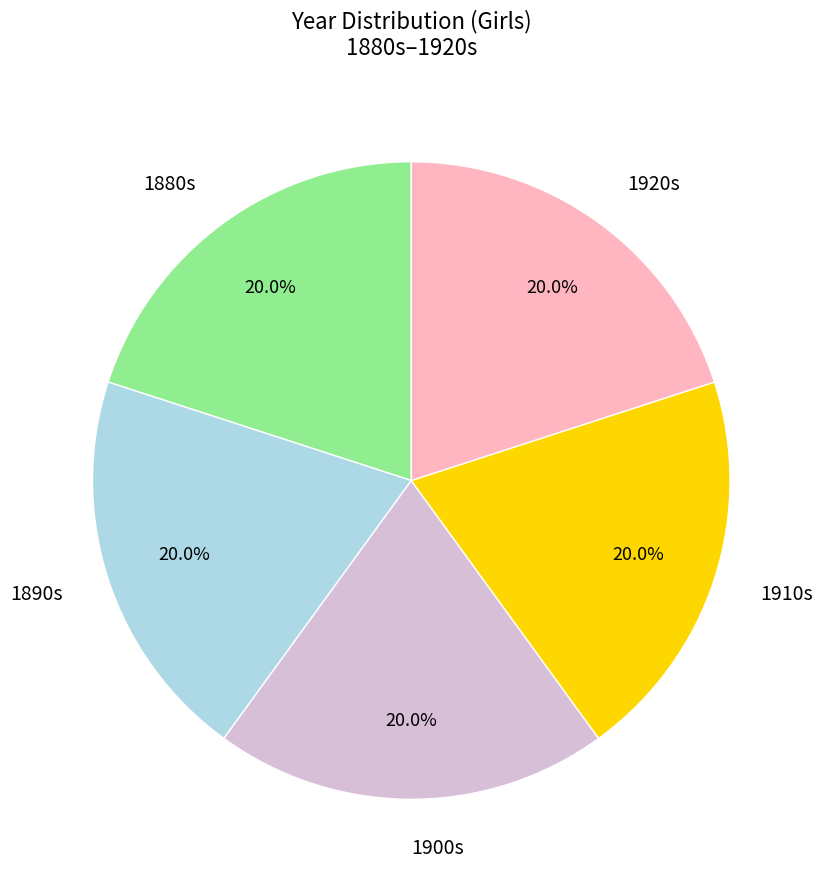

Is the sum of 1890s and 1880s greater than half?

No